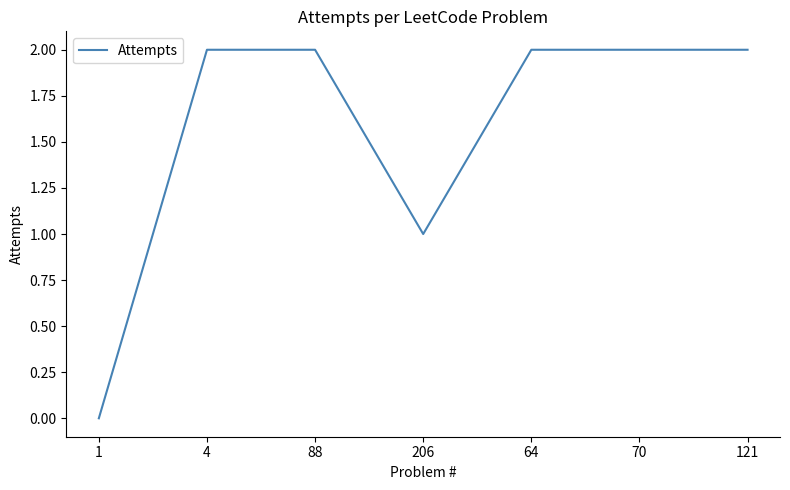

What is the approximate value at 70?

2